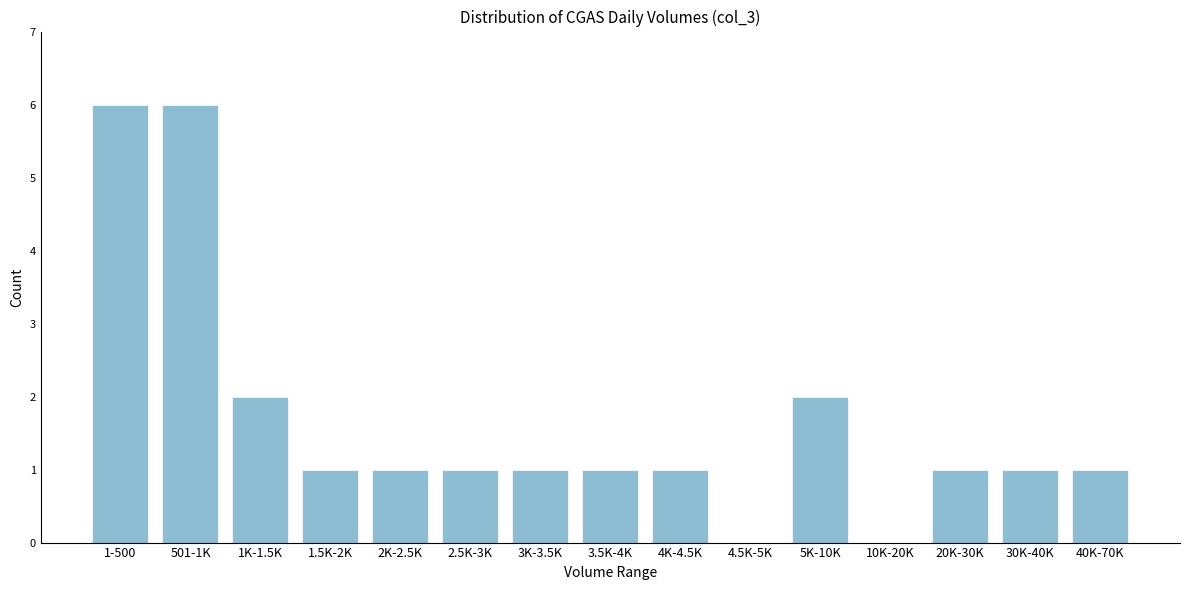

Reading left to right, transcribe all the data shown in this chart.

1-500=6	501-1K=6	1K-1.5K=2	1.5K-2K=1	2K-2.5K=1	2.5K-3K=1	3K-3.5K=1	3.5K-4K=1	4K-4.5K=1	4.5K-5K=0	5K-10K=2	10K-20K=0	20K-30K=1	30K-40K=1	40K-70K=1